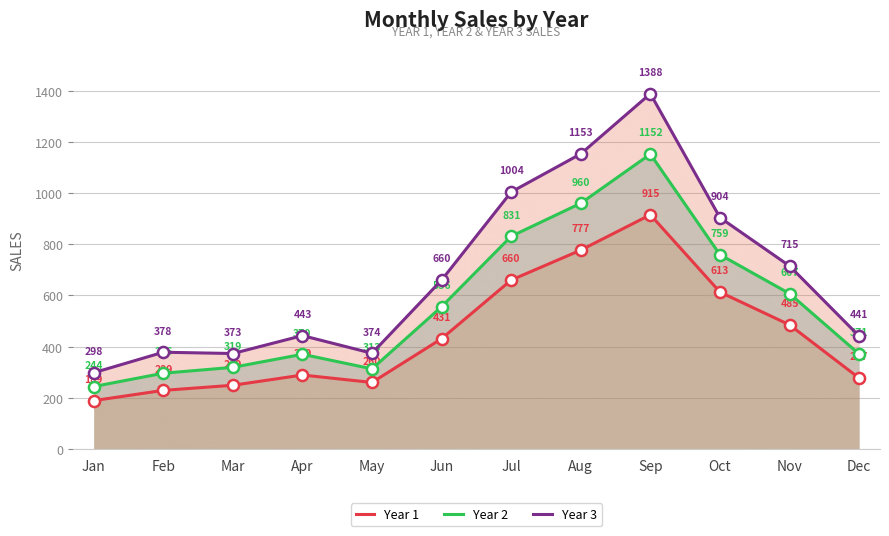

True or false: Year 3 and Year 2 cross at least once.

False